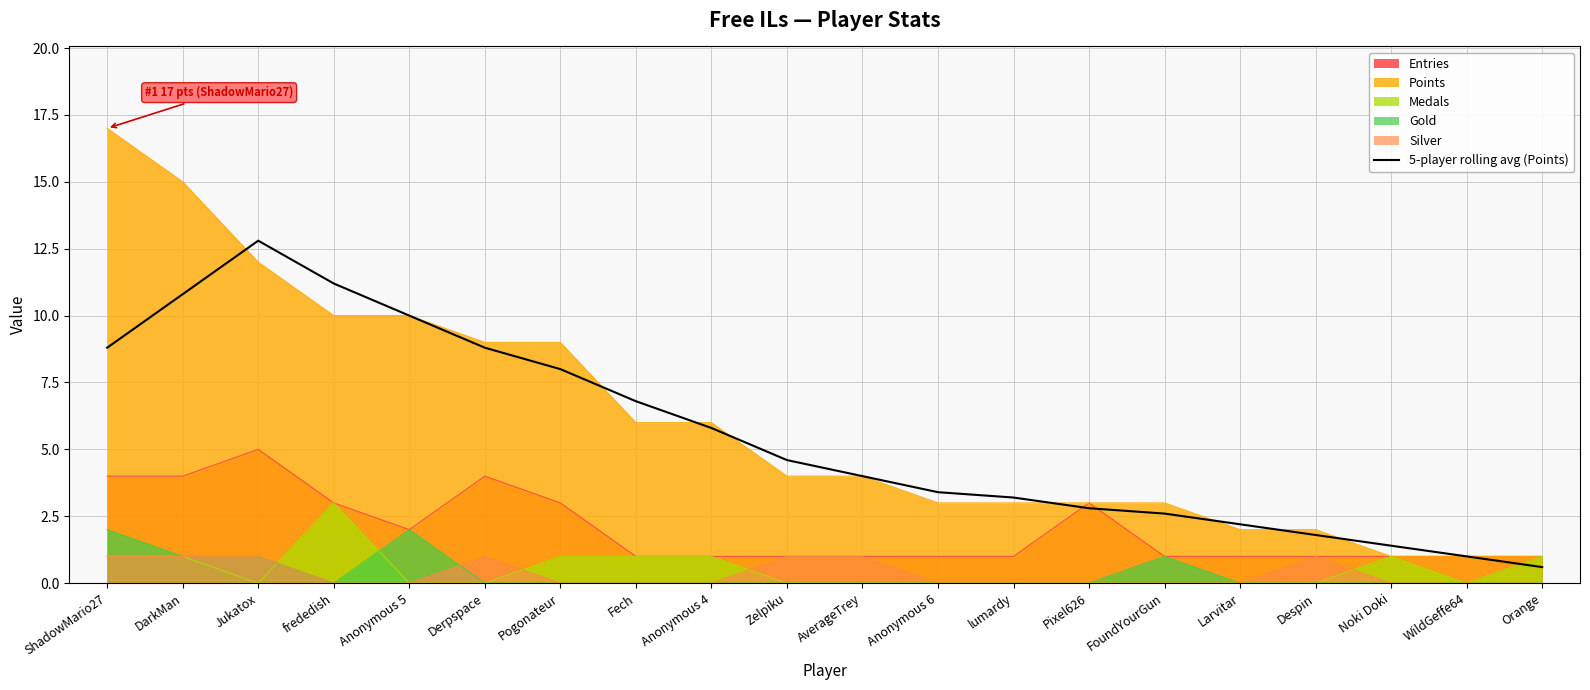

What is the difference between the highest and lowest values at Zelpiku?

4.6